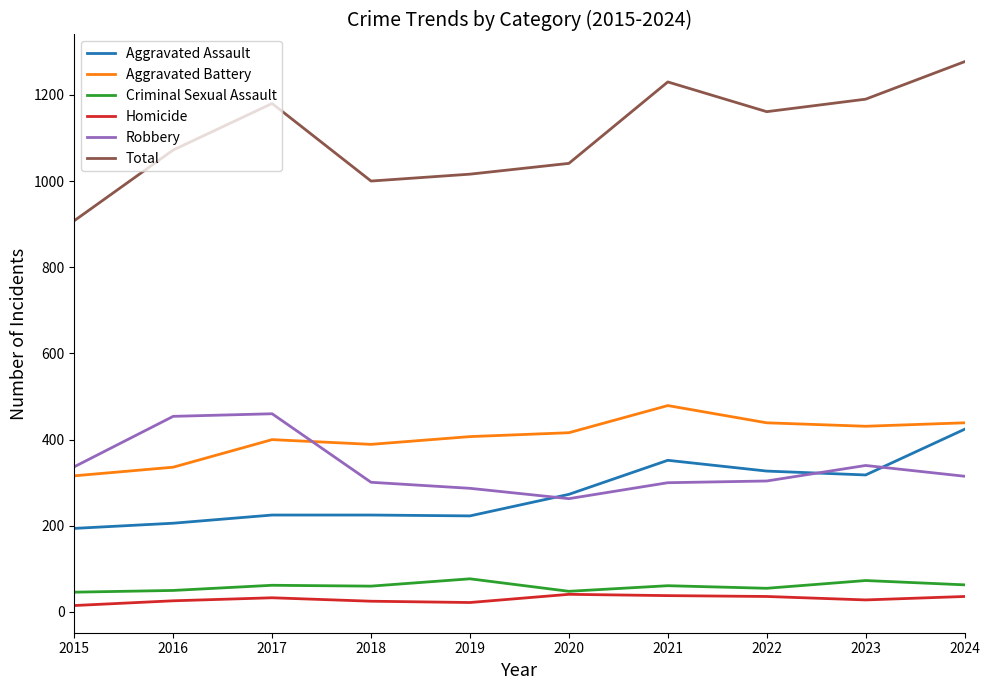

What is the average value of the Aggravated Battery series?

405